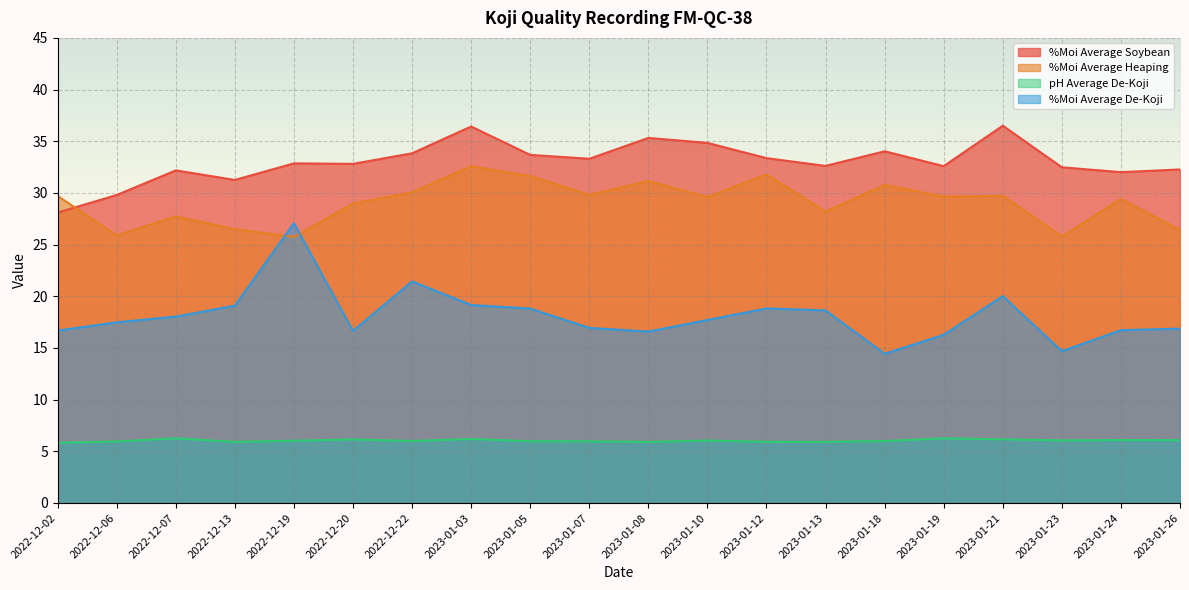

What is the sum of all pH Average De-Koji values?

120.7